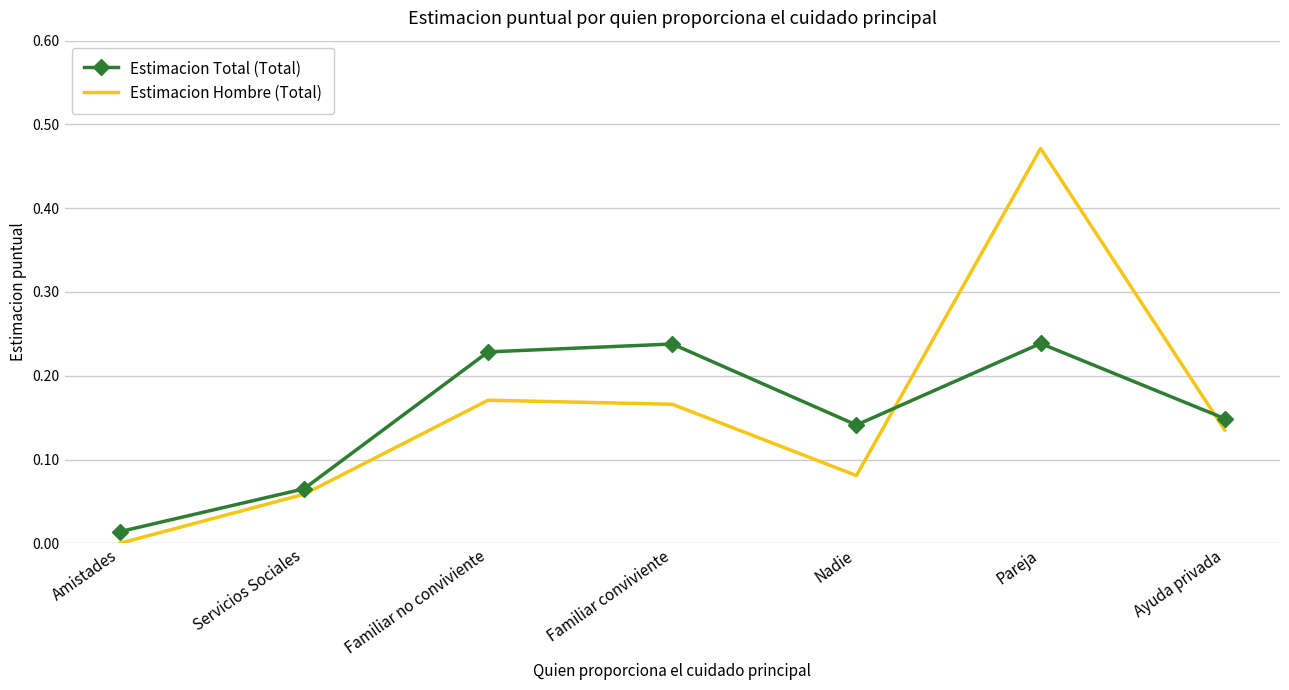

Where is Estimacion Hombre (Total) nearest to the value 0?

Amistades